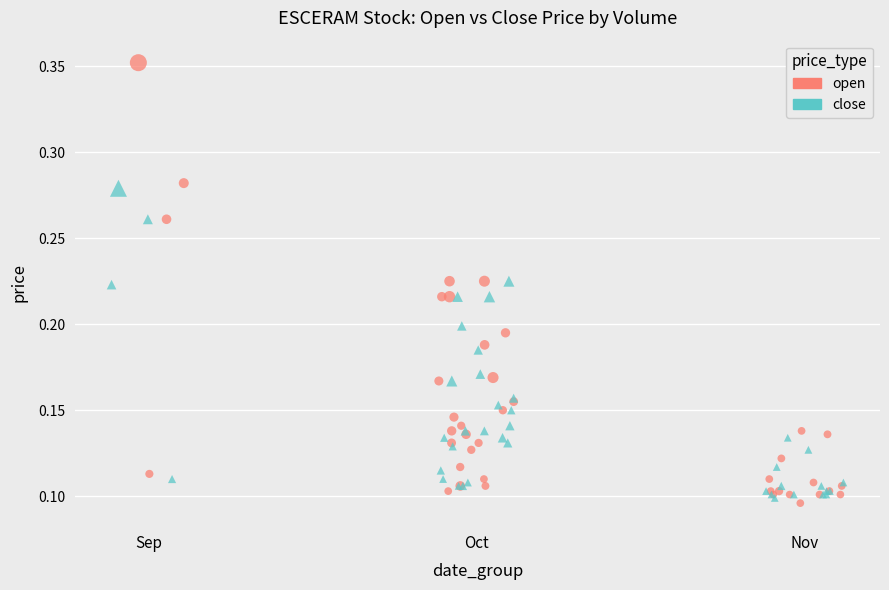

What are all the series names shown in the legend?

open, close